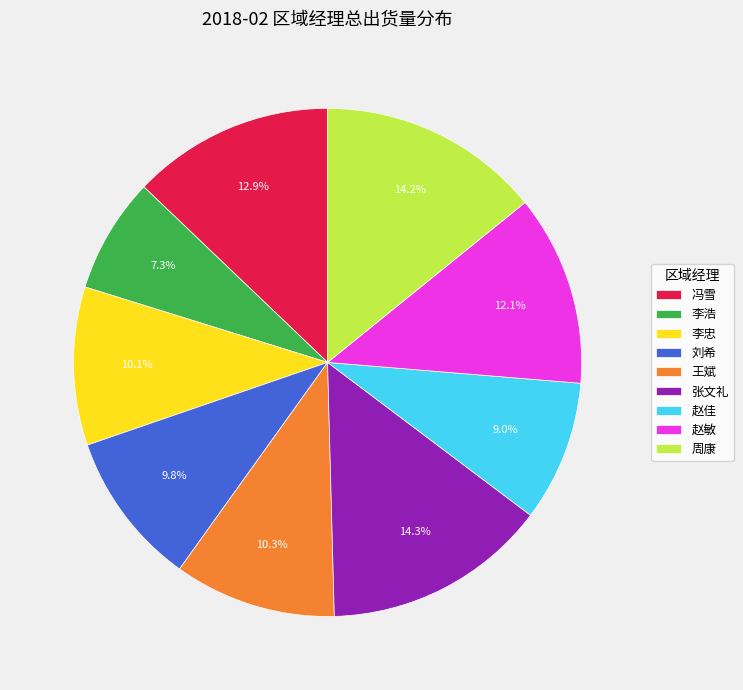

What is the smallest slice in the pie chart?

李浩